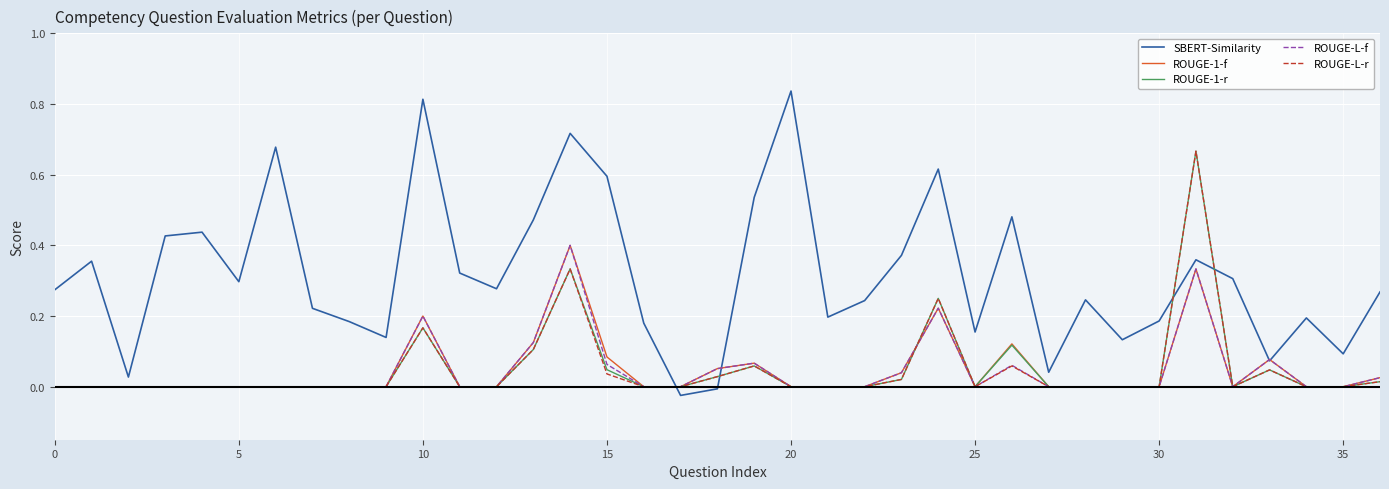

Which series has the widest spread of values?

SBERT-Similarity